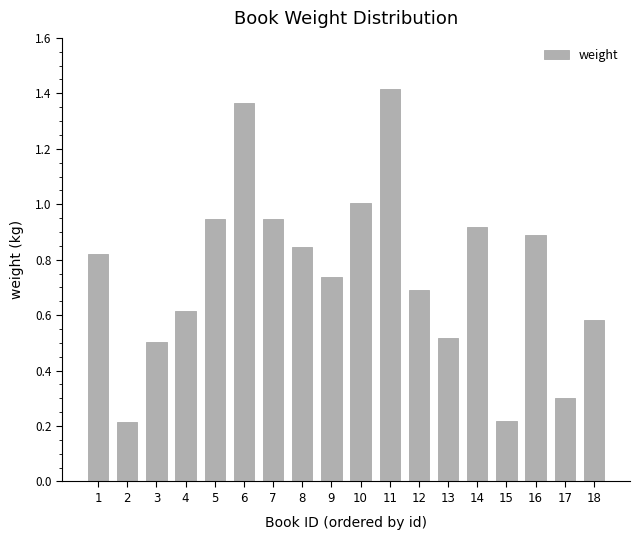

Read the value at 17.

0.3